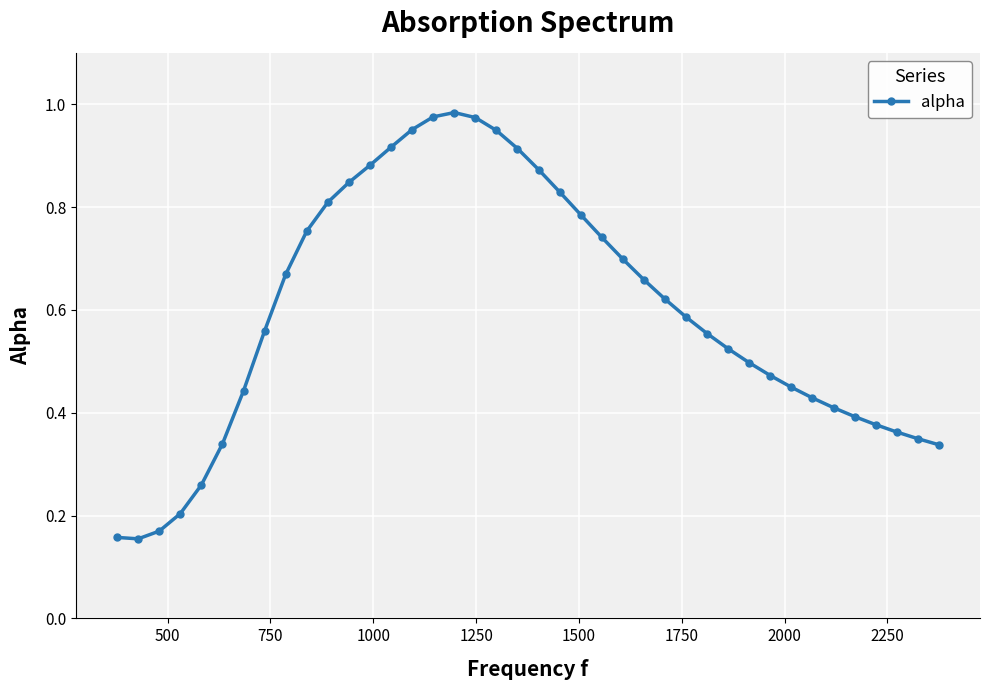

True or false: the data has more than 2 interior local peaks.

False